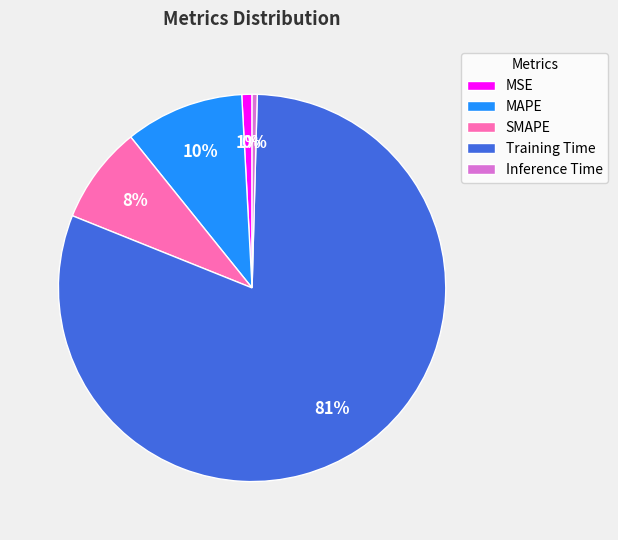

To the nearest percent, what is the average slice percentage?

20%